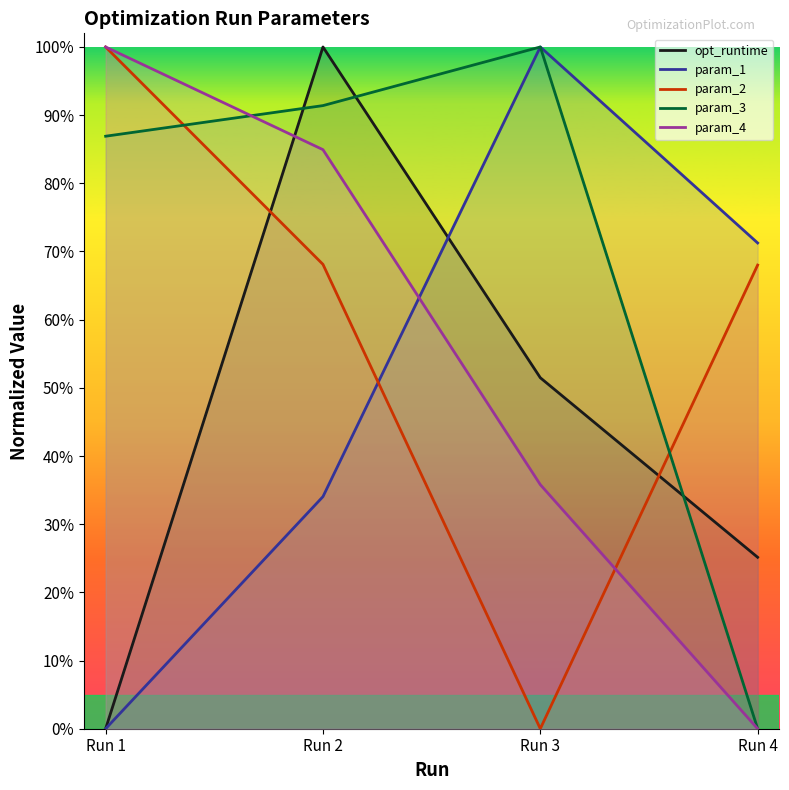

Is the value of opt_runtime at Run 3 greater than the value of param_3 at Run 2?

No